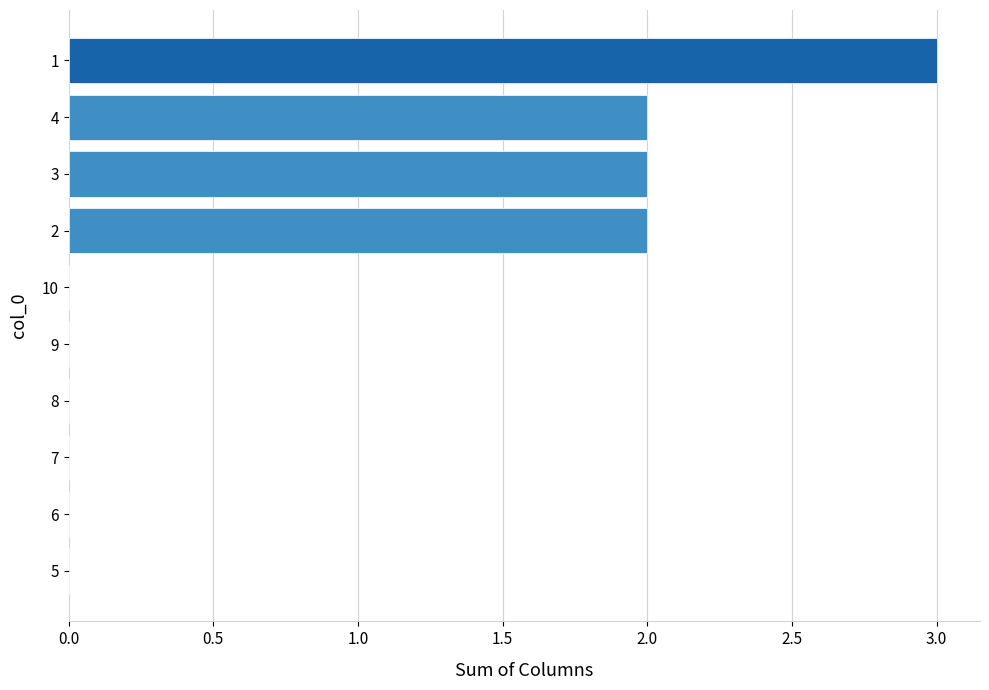

Count the values in the range 0 to 2.

9